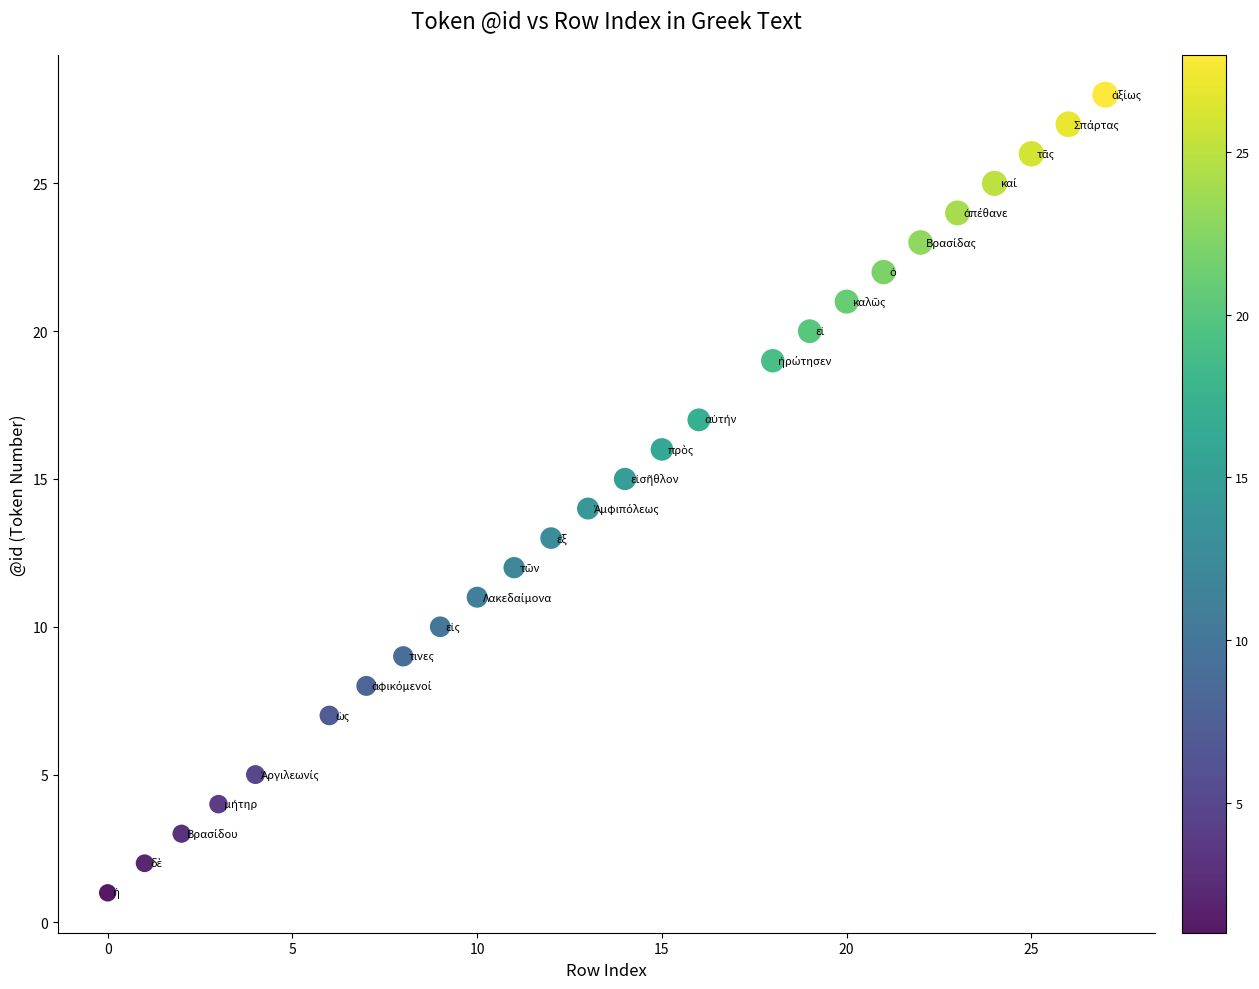

What is the range of X values (max minus min)?

27